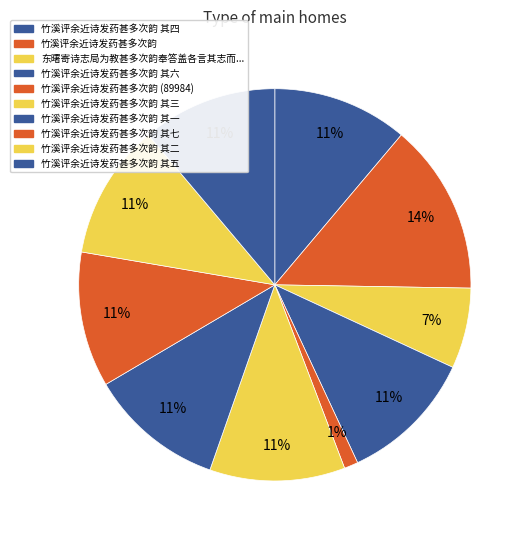

How many slices are in this pie chart?

10